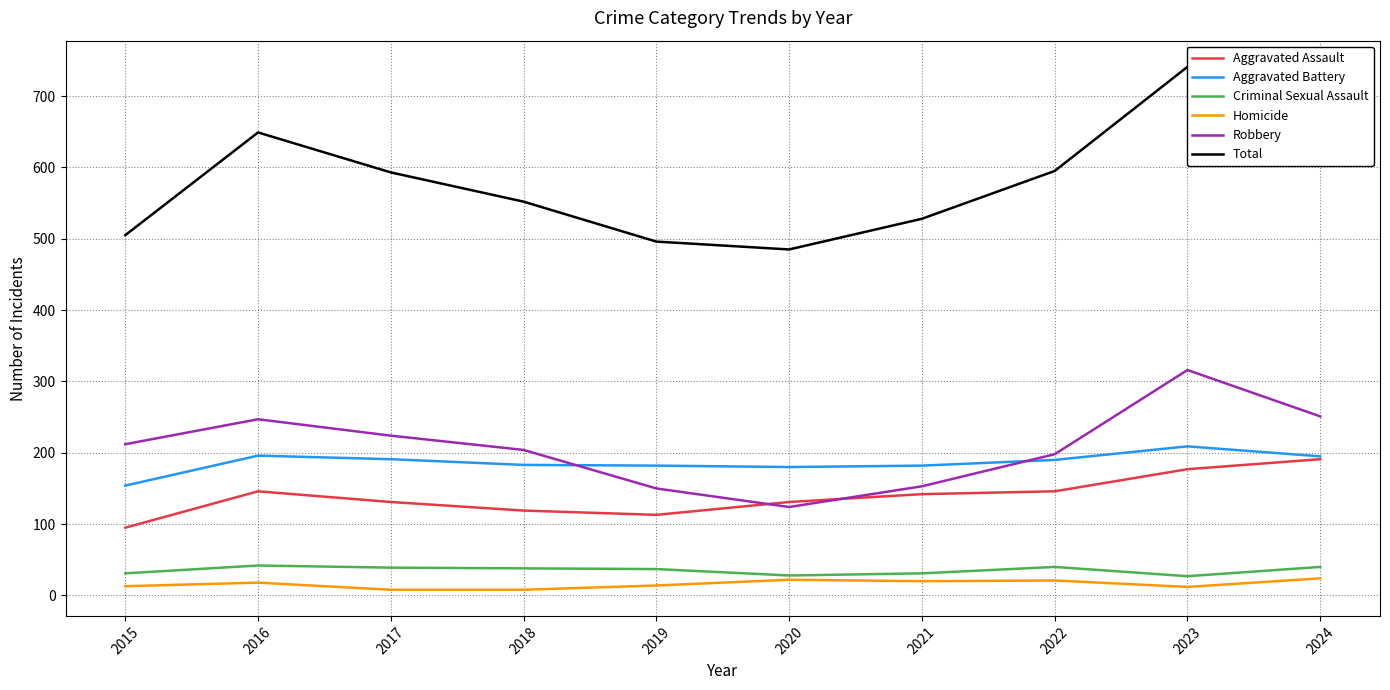

At how many categories does at least one series exceed 211?

10